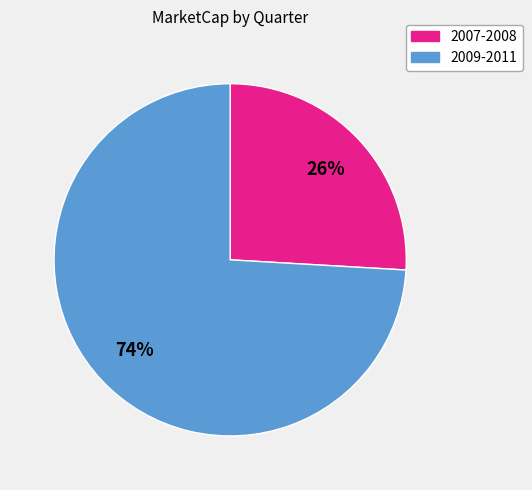

How many segments does this pie chart have?

2